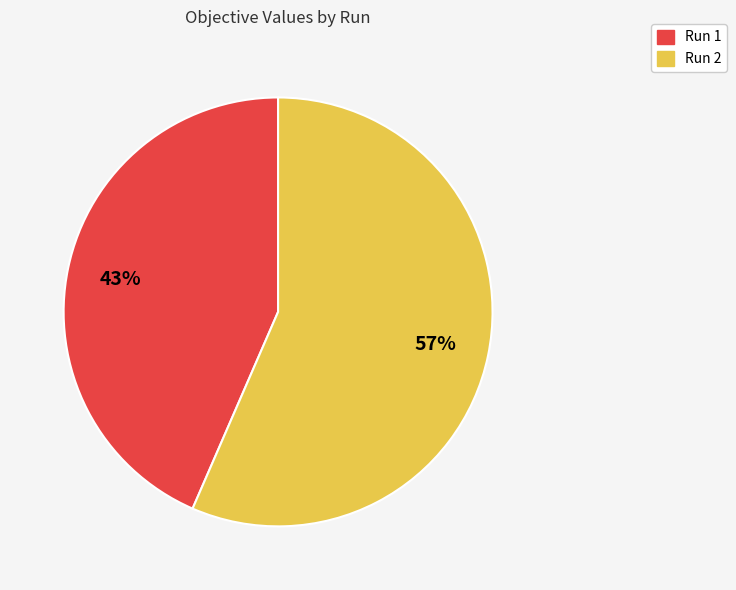

How many segments does this pie chart have?

2